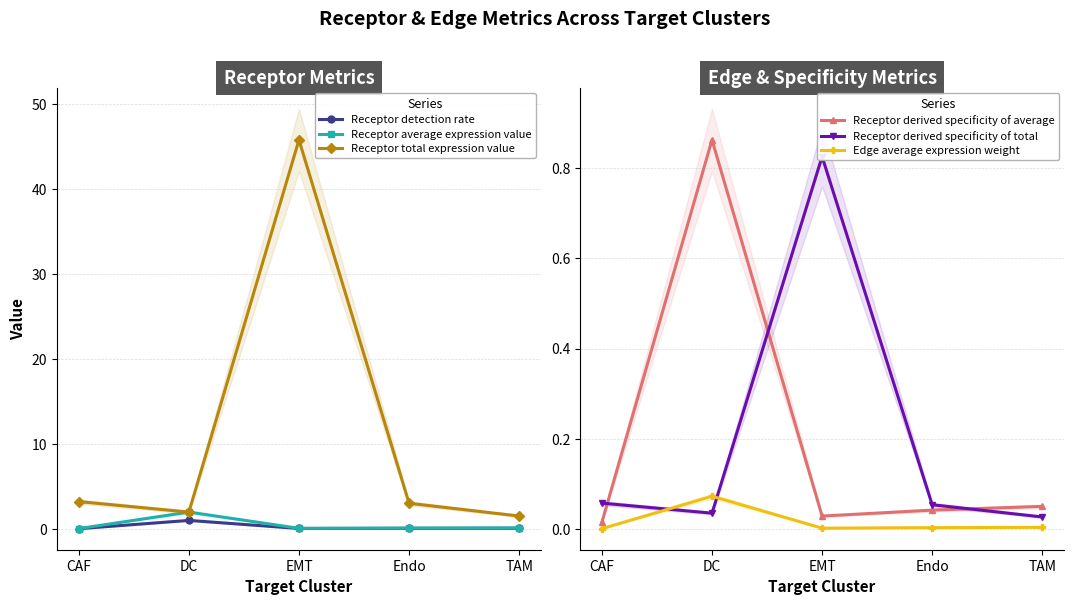

What position from the left is EMT?

3